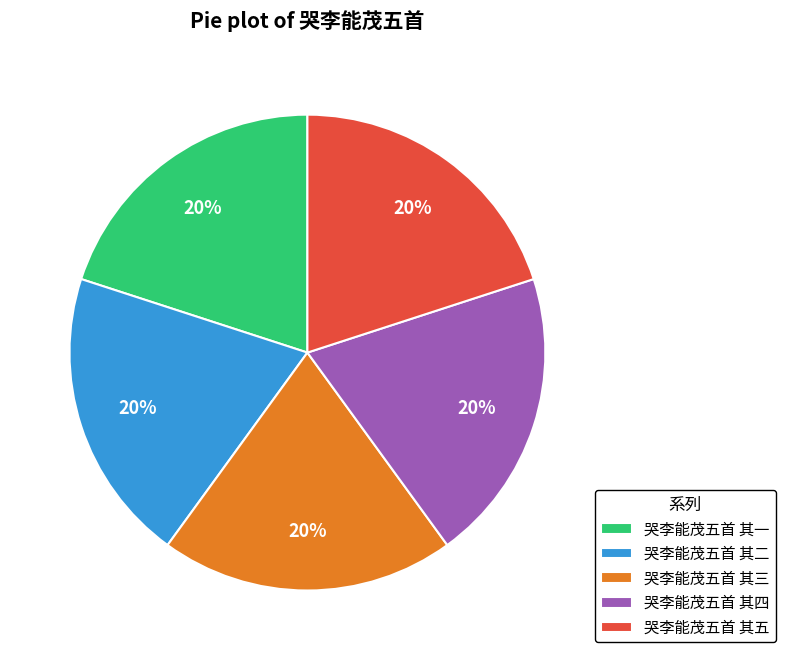

To the nearest percent, what is the combined percentage of 哭李能茂五首 其二 and 哭李能茂五首 其一?

40%